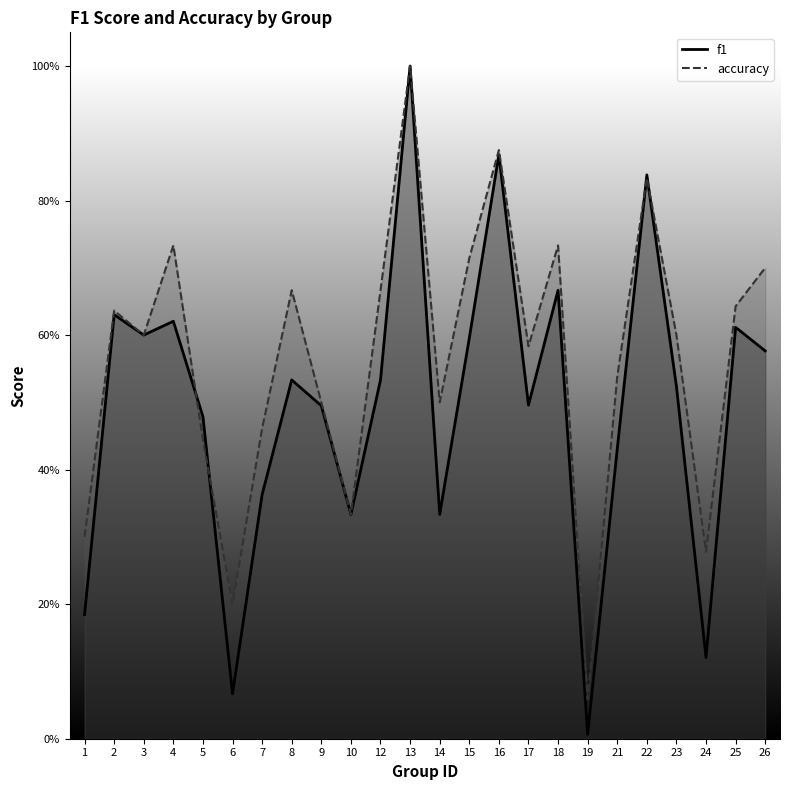

How many times do accuracy and f1 cross each other?

4